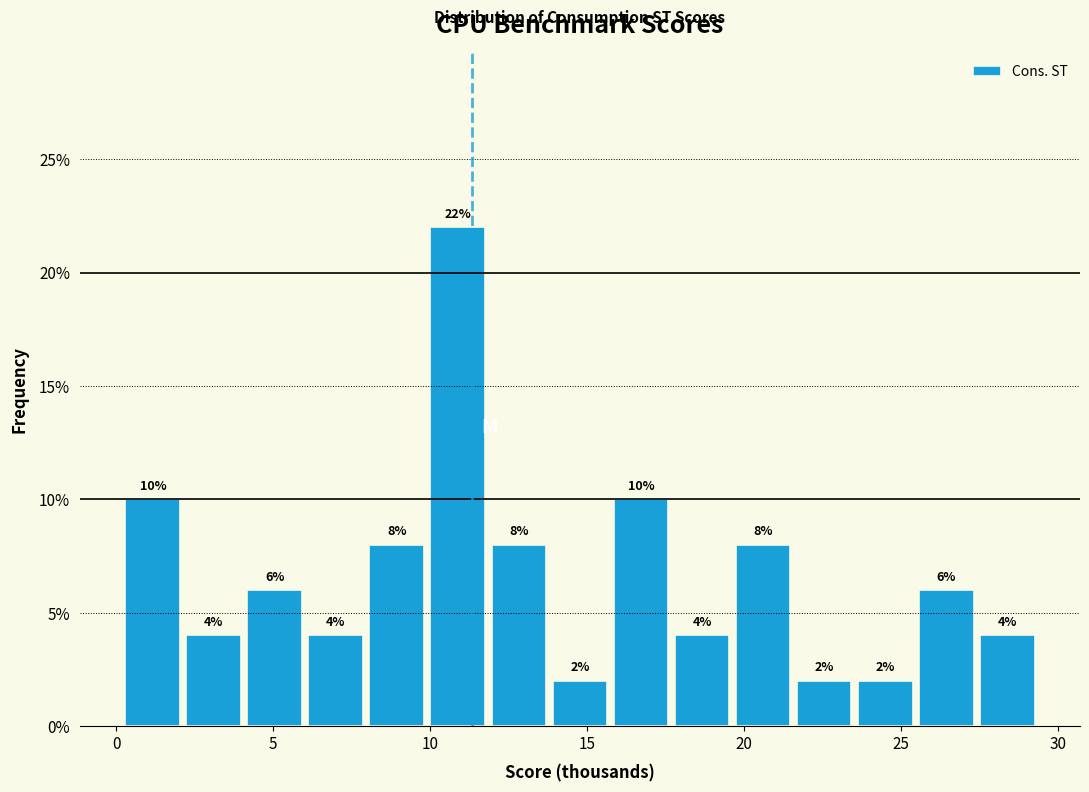

Read against the x-axis, roughly where is the centre of the tallest bar?

11.0